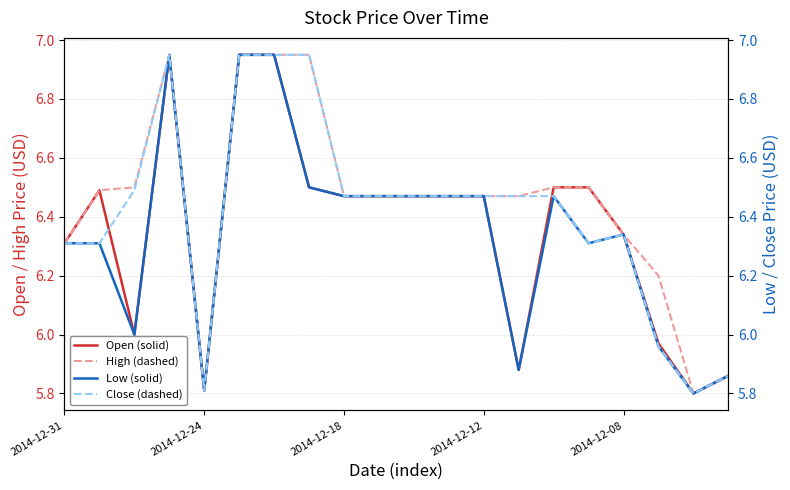

Reading left to right, transcribe all the data shown in this chart.

Open (solid): 6.3	6.5	6.0	7.0	5.8	7.0	7.0	6.5	6.5	6.5	6.5	6.5	6.5	5.9	6.5	6.5	6.3	6.0	5.8	5.9
High (dashed): 6.3	6.5	6.5	7.0	5.8	7.0	7.0	7.0	6.5	6.5	6.5	6.5	6.5	6.5	6.5	6.5	6.3	6.2	5.8	5.9
Low (solid): 6.3	6.3	6.0	7.0	5.8	7.0	7.0	6.5	6.5	6.5	6.5	6.5	6.5	5.9	6.5	6.3	6.3	6.0	5.8	5.9
Close (dashed): 6.3	6.3	6.5	7.0	5.8	7.0	7.0	7.0	6.5	6.5	6.5	6.5	6.5	6.5	6.5	6.3	6.3	6.0	5.8	5.9